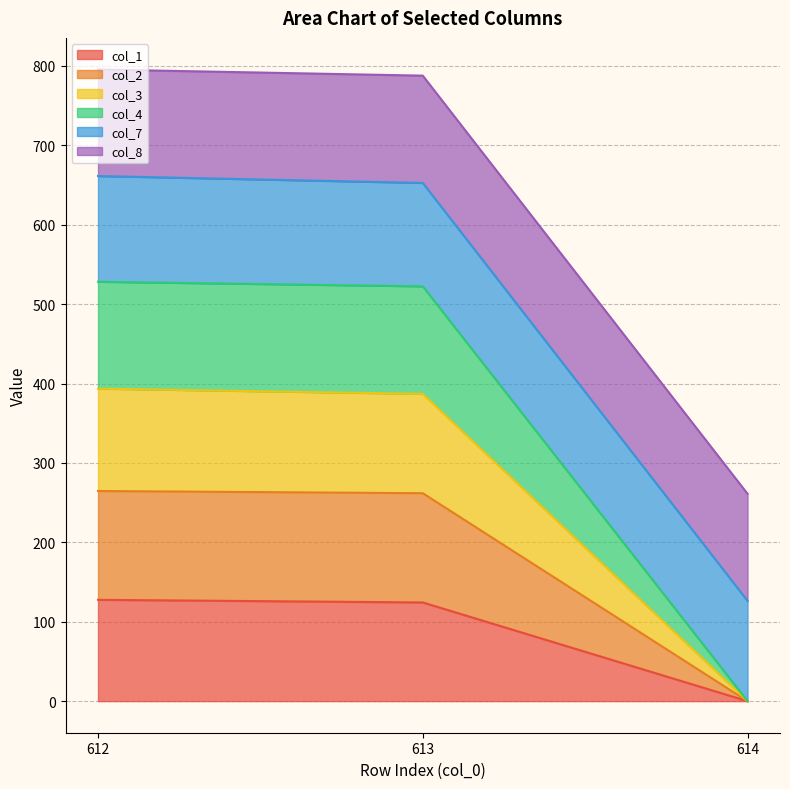

At which label does col_4 reach its minimum?

614